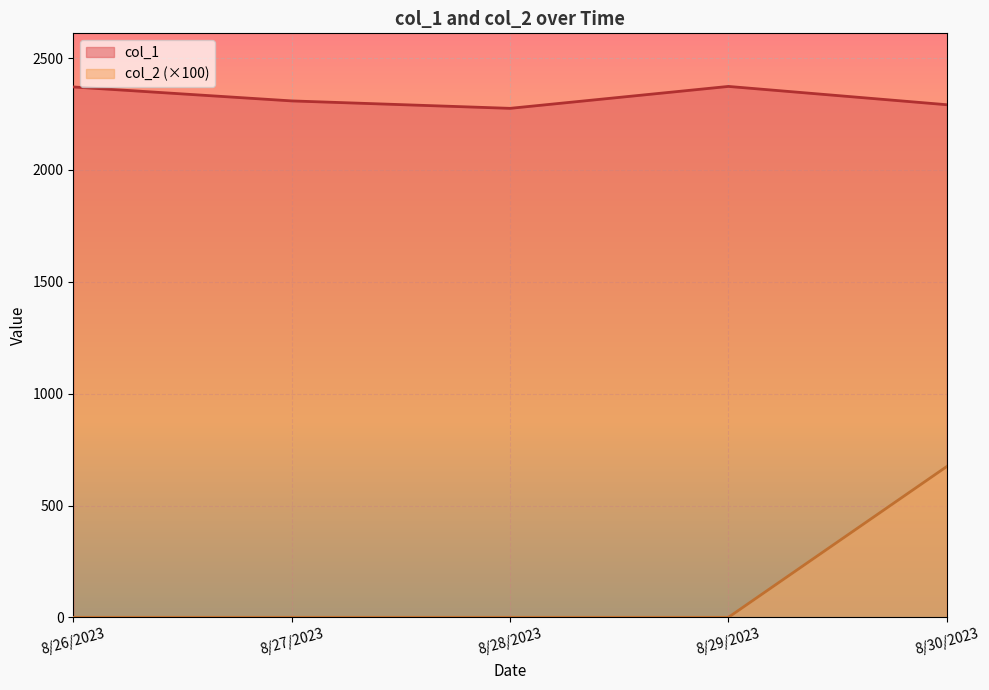

Where is the first local maximum for col_2?

8/30/2023